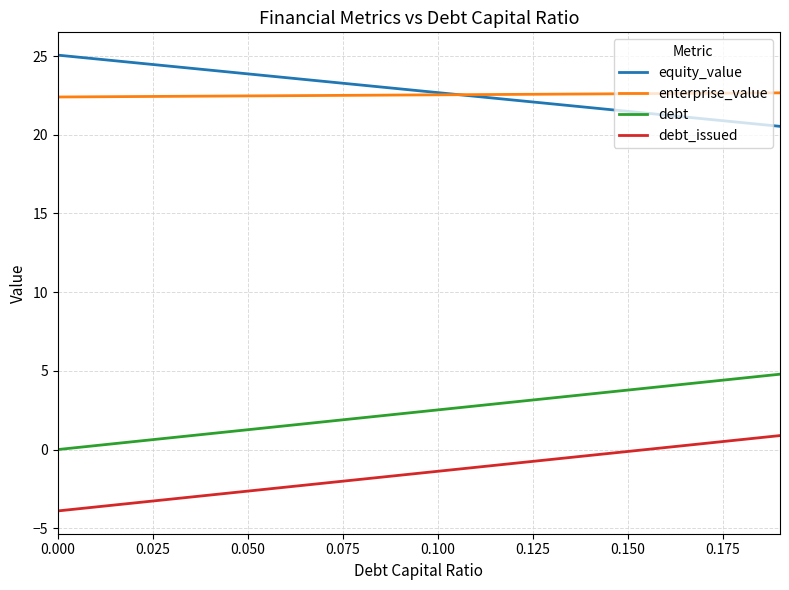

Is this an area chart (filled region under the line)?

No